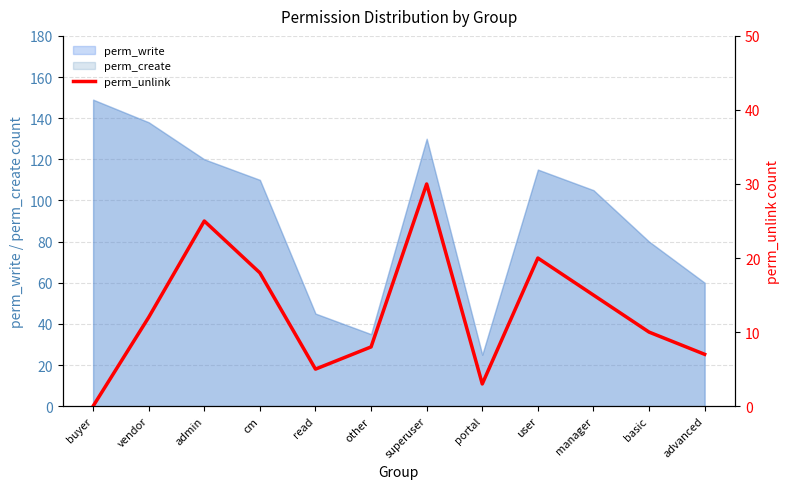

List the labels in order of value, smallest first.

buyer, portal, read, advanced, other, basic, vendor, manager, cm, user, admin, superuser